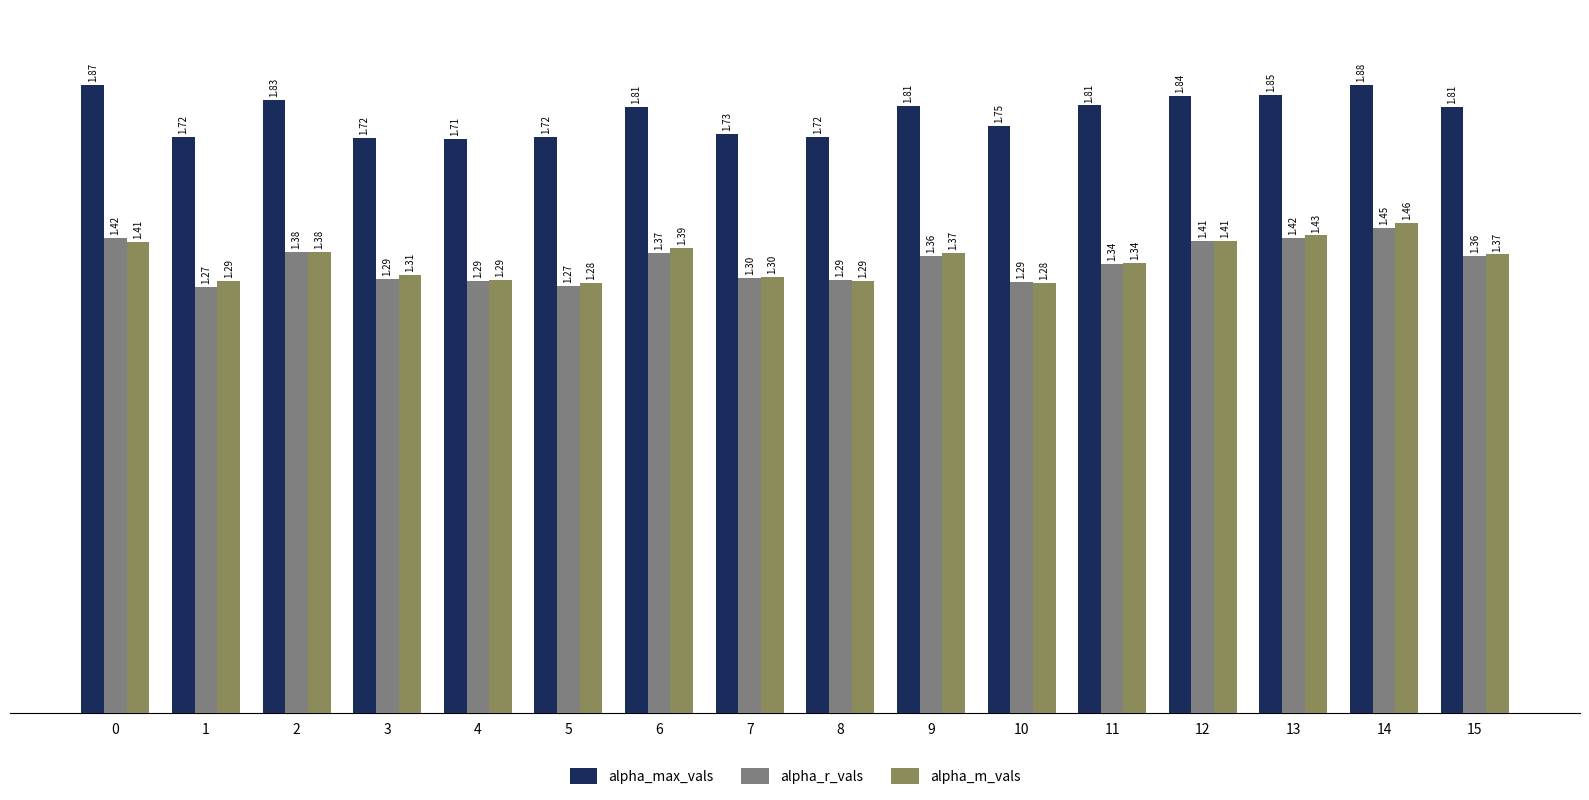

How many groups of bars are there?

16